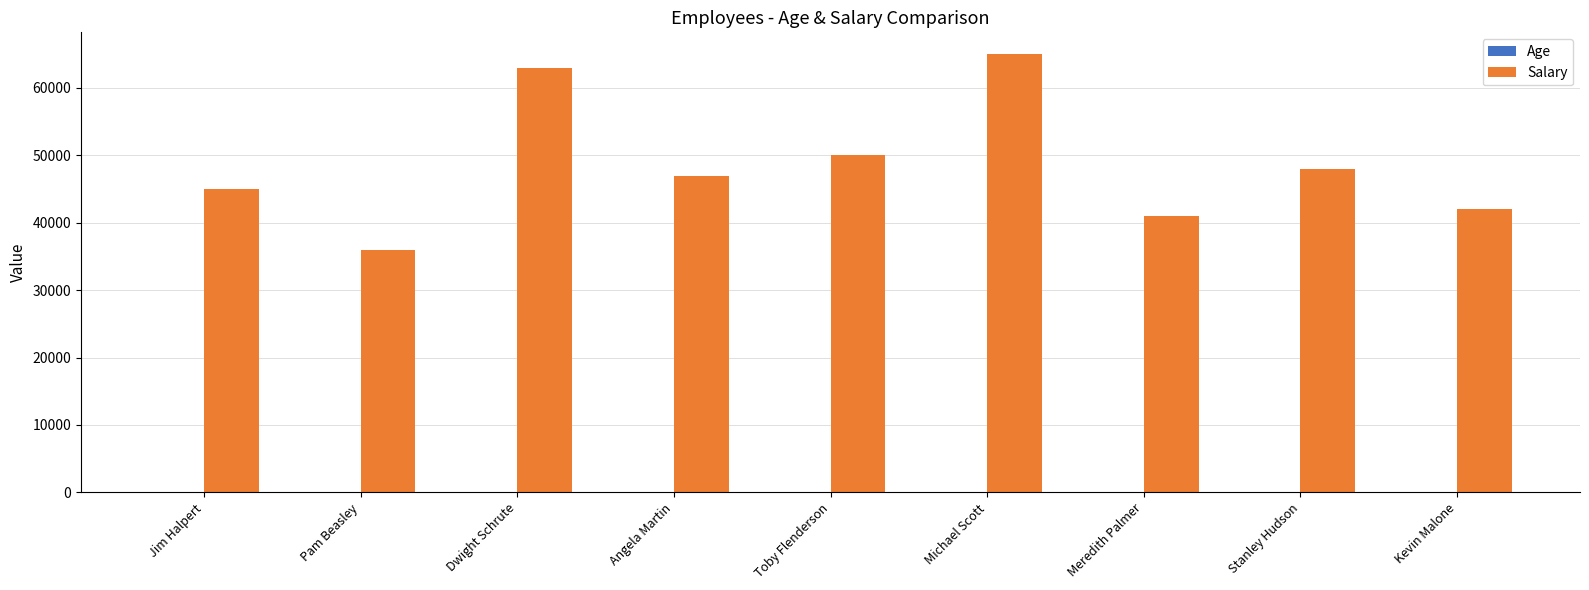

Between Pam Beasley and Kevin Malone, which series saw the biggest shift?

Salary